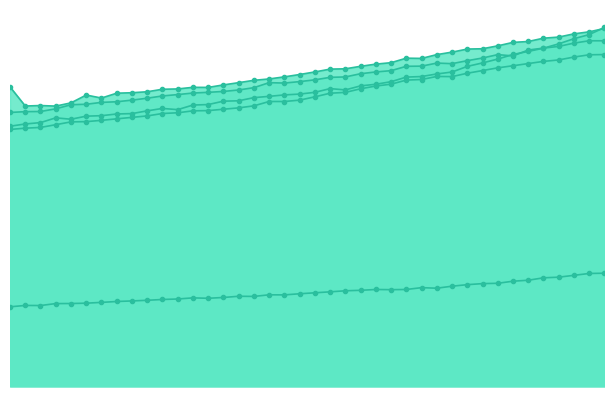

What is the sum of all C4 values?

15.7